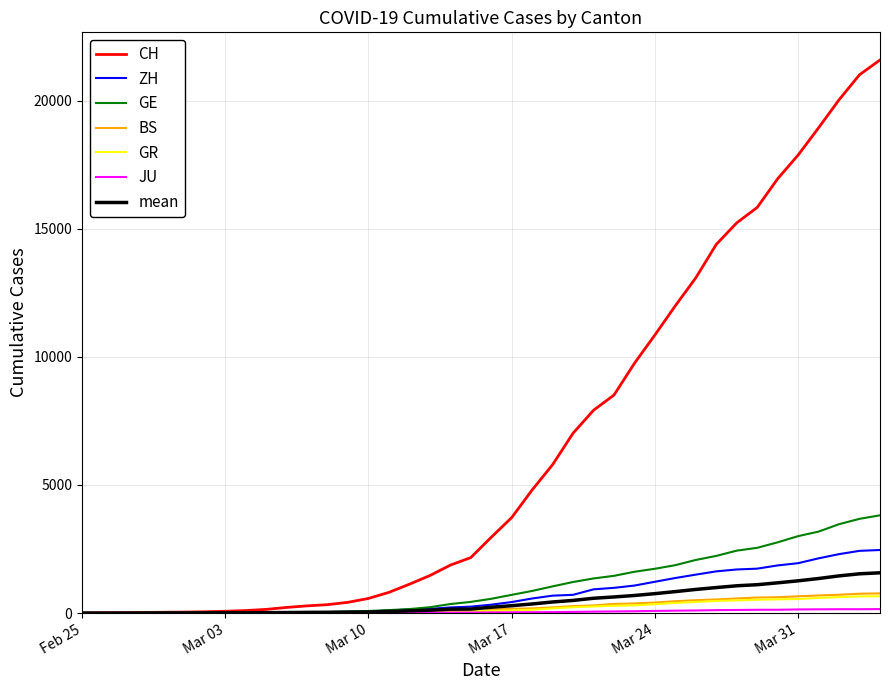

Which series has the largest total across all categories?

CH